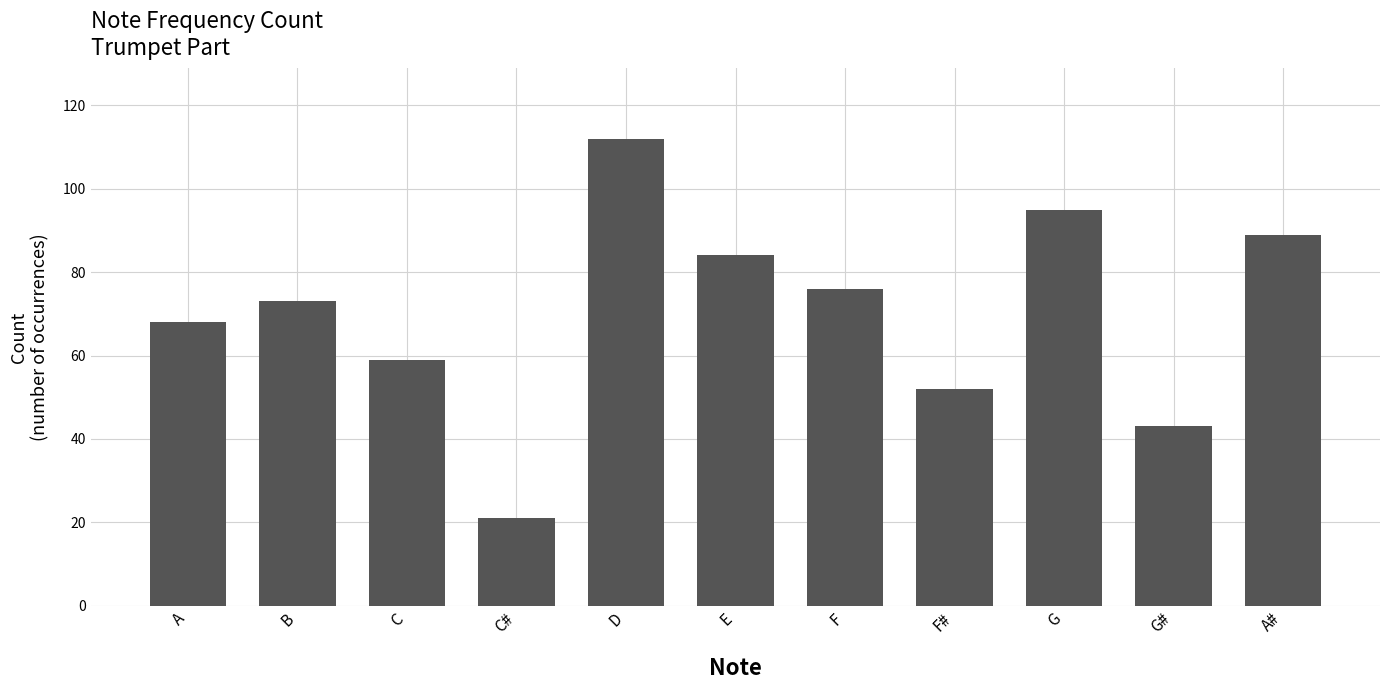

Rank the categories by value from lowest to highest.

C#, G#, F#, C, A, B, F, E, A#, G, D